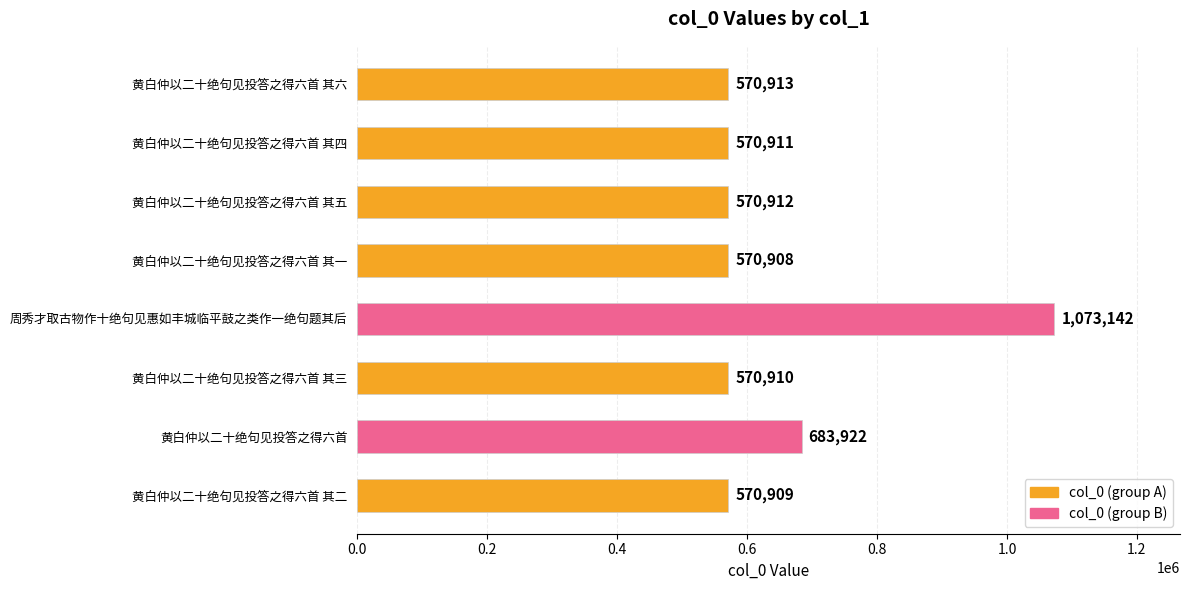

What position from the top is 周秀才取古物作十绝句见惠如丰城临平鼓之类作一绝句题其后?

5